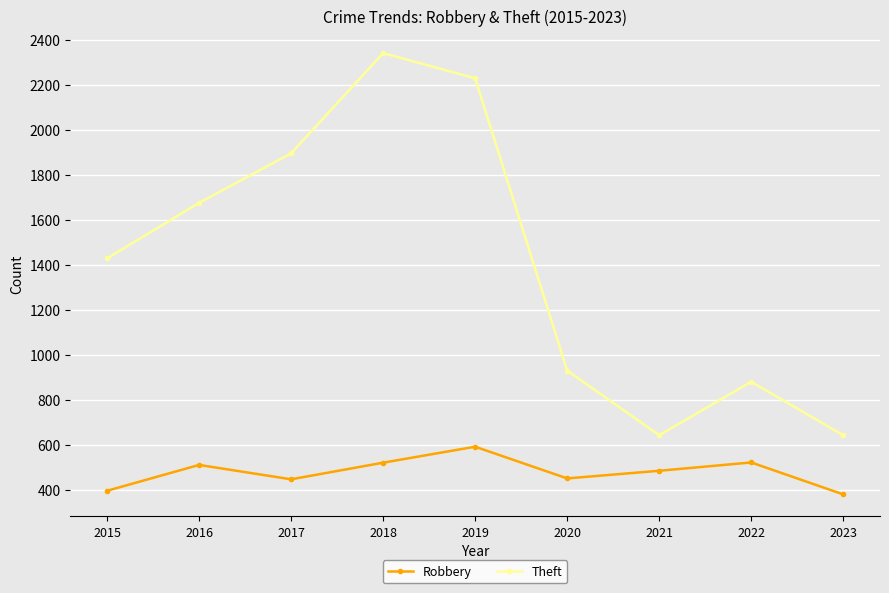

At which category is the sum across all series the highest?

2018